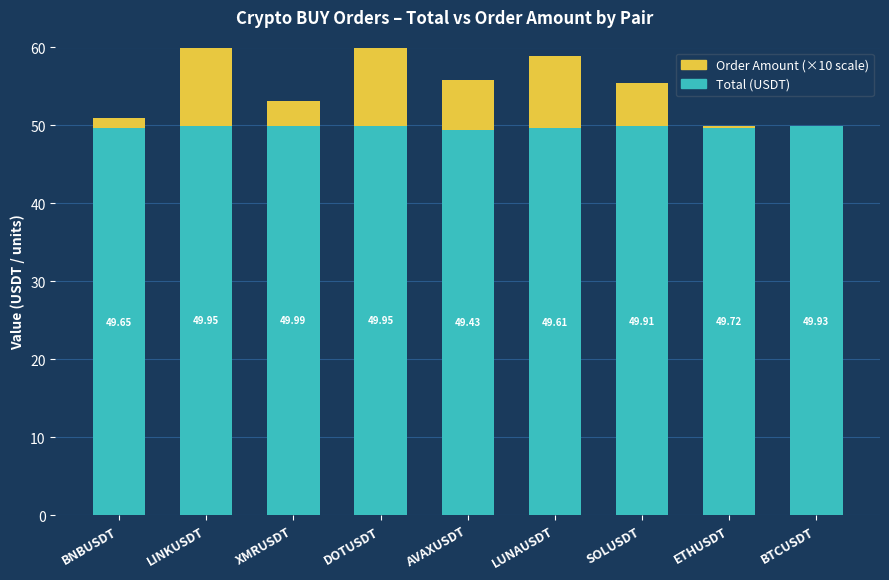

How many series are shown in this chart?

2